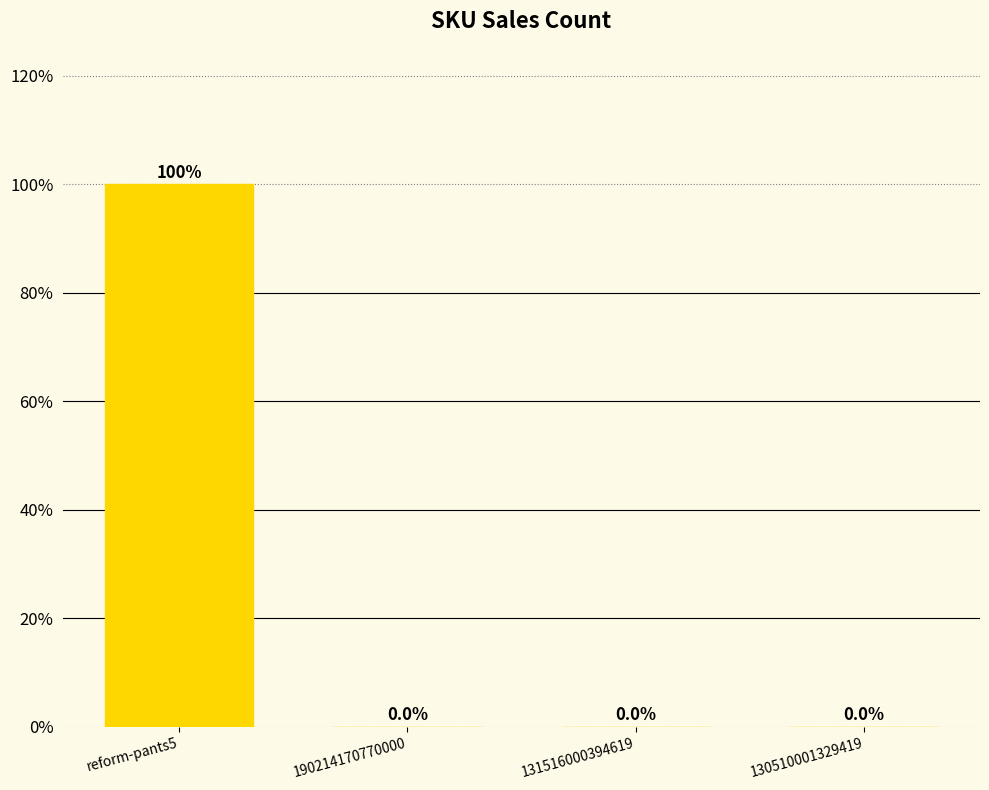

What is the change in value from reform-pants5 to 130510001329419?

-99.9